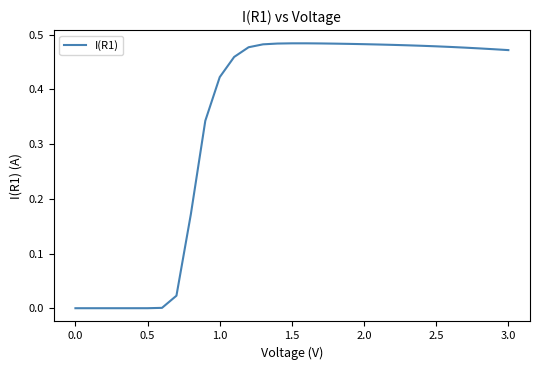

Is it true that the value at 2.5 is 0.2?

False